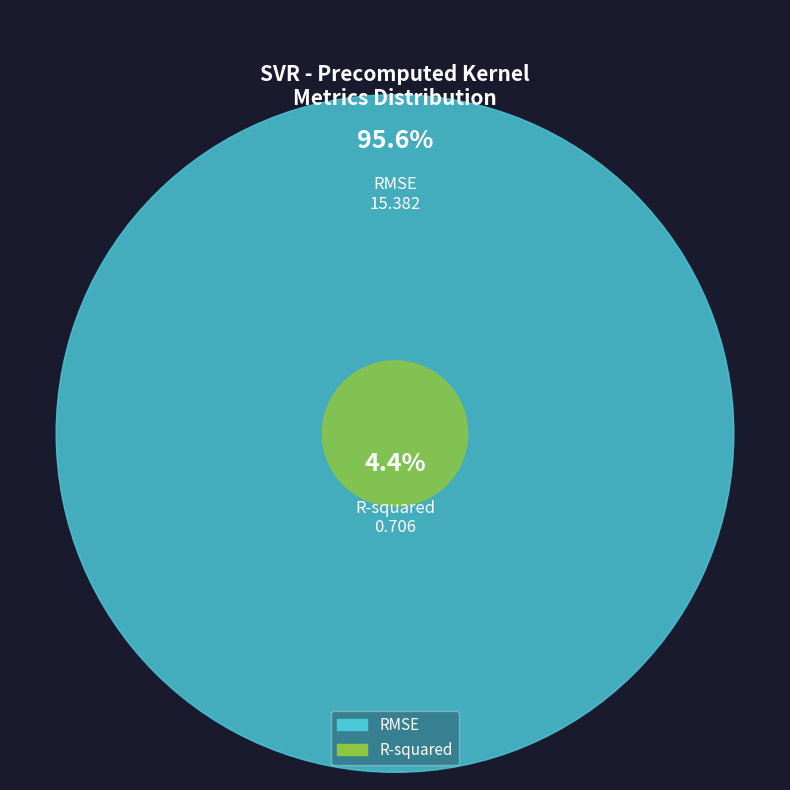

How many slices are in this pie chart?

2